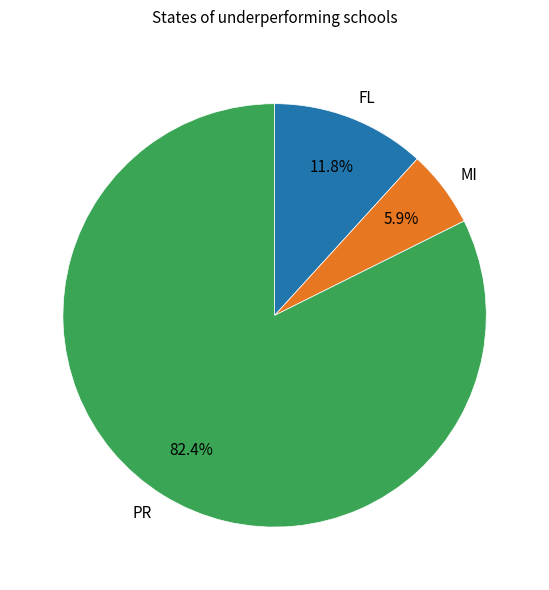

Do PR and MI together represent more than half of the pie?

Yes